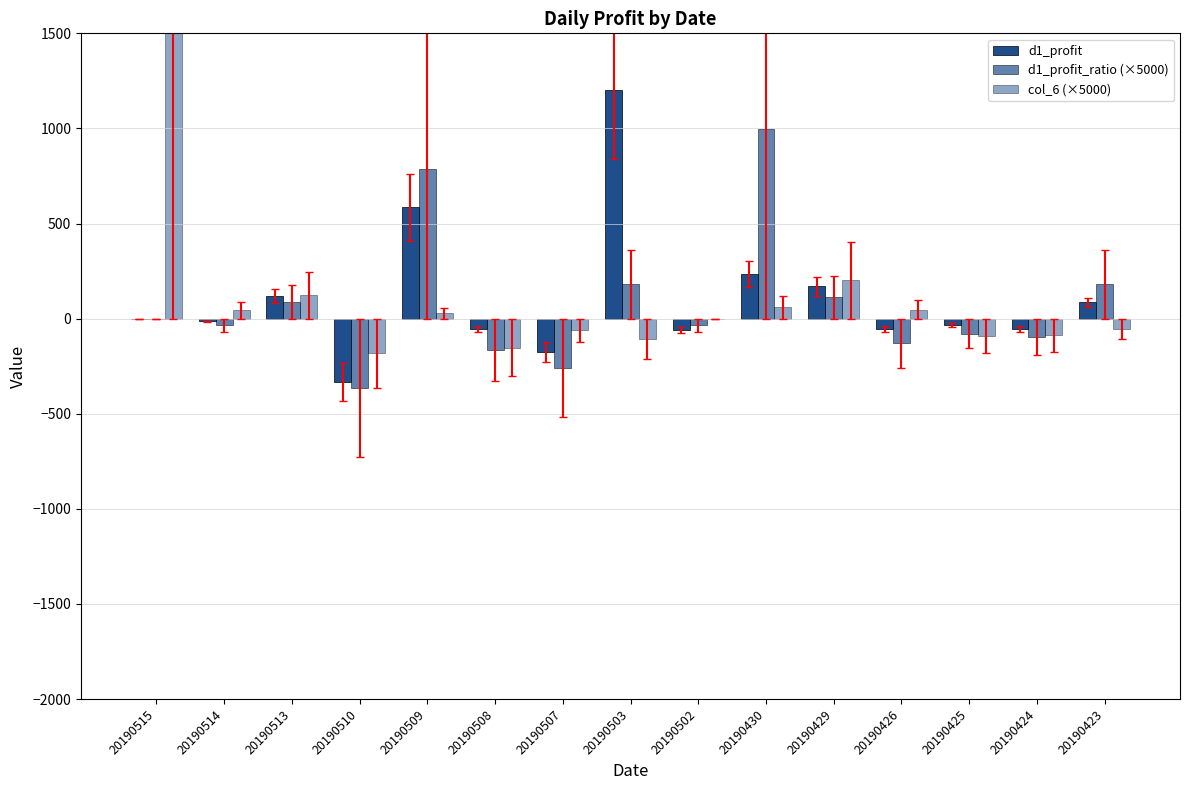

What is the spread (max minus min) of values at 20190425?

55.1